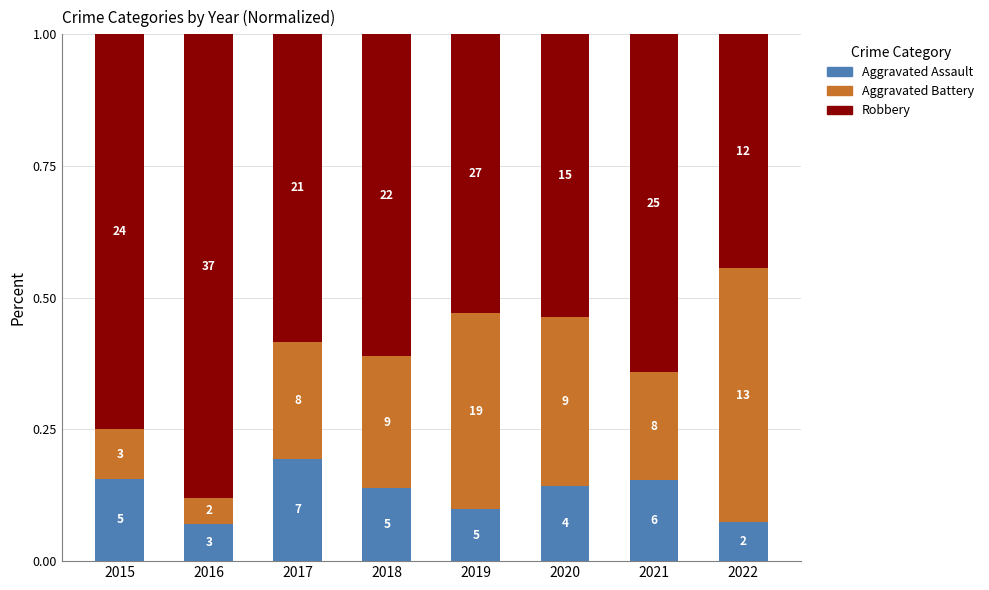

Are the bars horizontal?

No